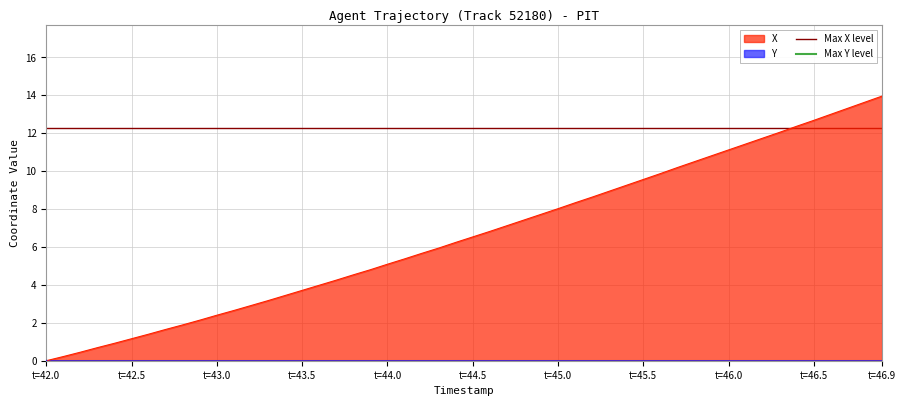

The X series shows 0.6 at t=43.0. True or false?

False